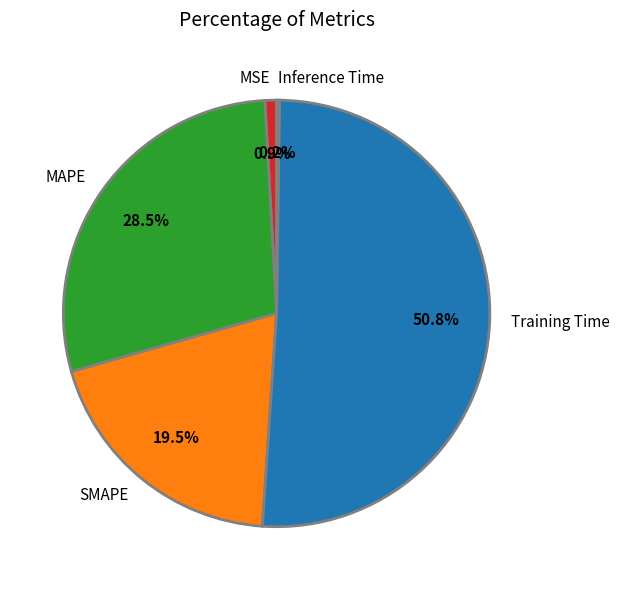

Which slice is the largest?

Training Time